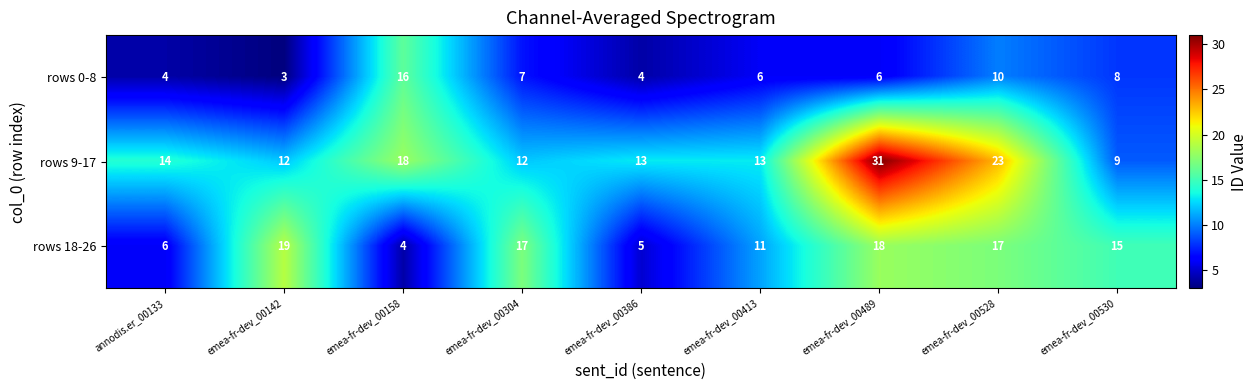

What is the minimum value shown in the chart?

3